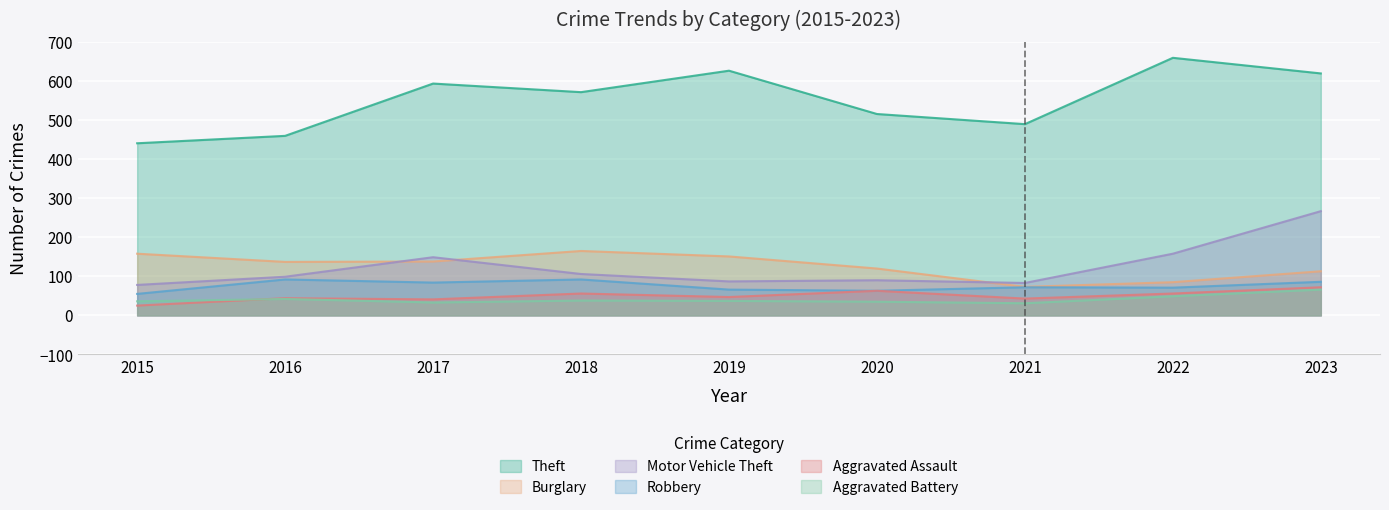

Is the value of Burglary at 2022 greater than the value of Motor Vehicle Theft at 2018?

No